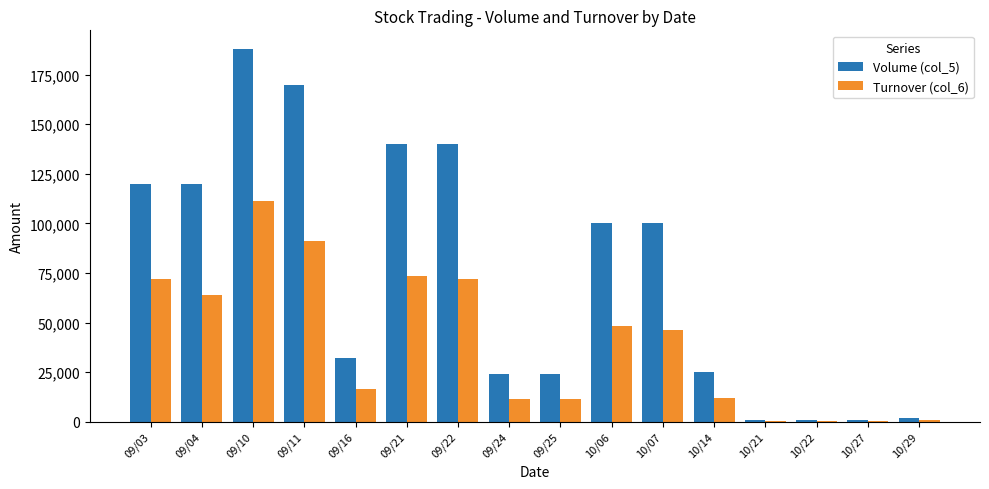

Are the bars horizontal?

No